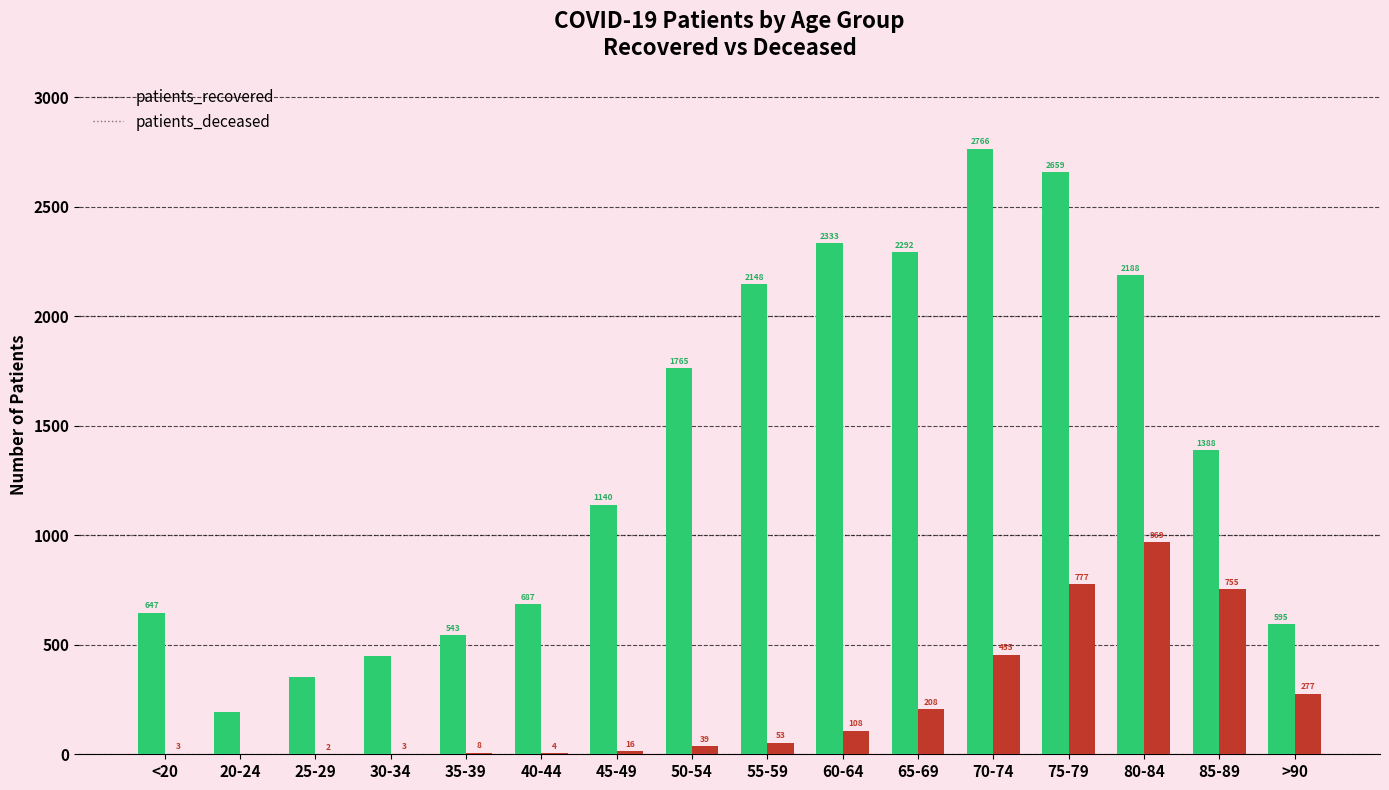

What is the total value across all series at <20?

650